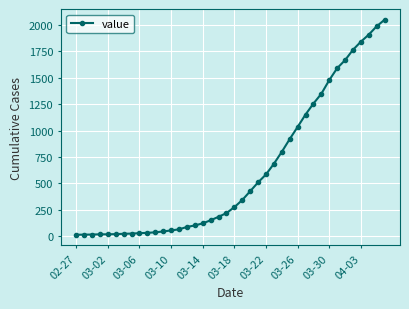

What is the sum of all values?

24864